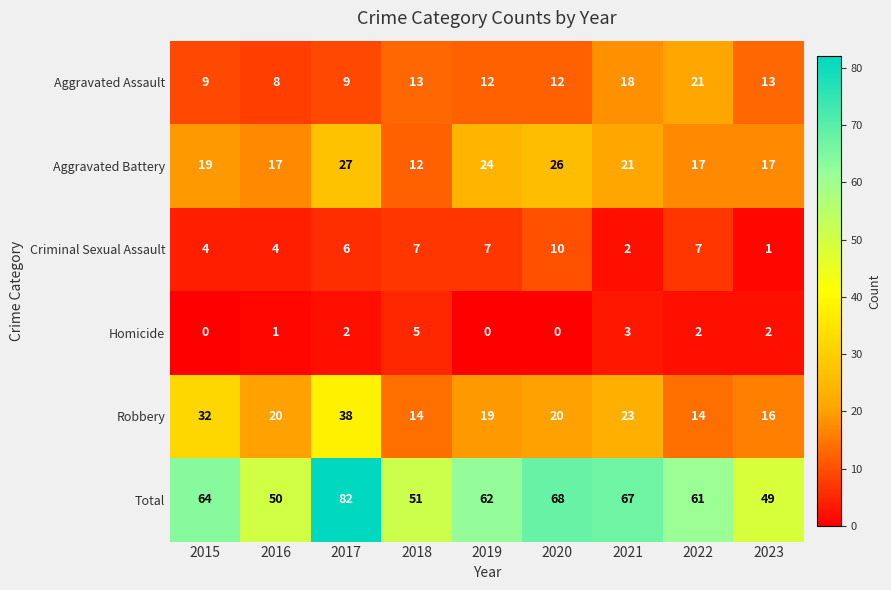

Where does the Aggravated Assault series first go above 12?

2018